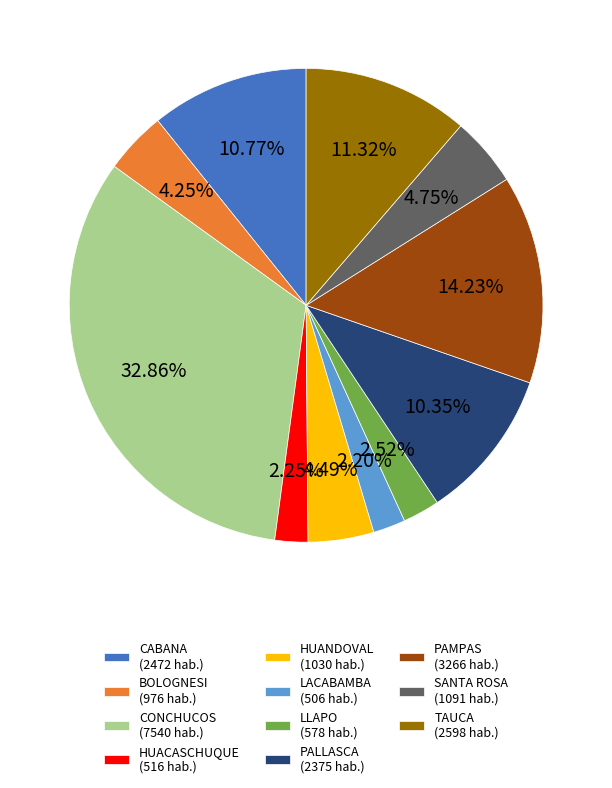

What is the largest slice in the pie chart?

CONCHUCOS